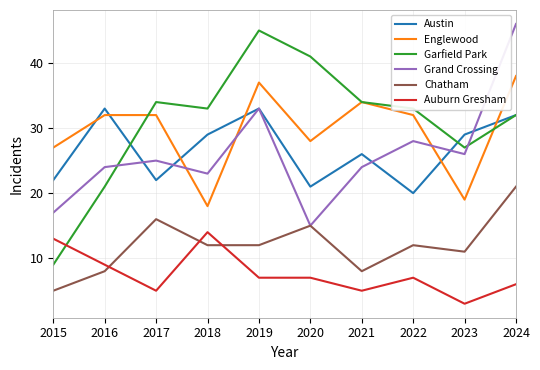

True or false: Englewood and Auburn Gresham intersect in this chart.

False